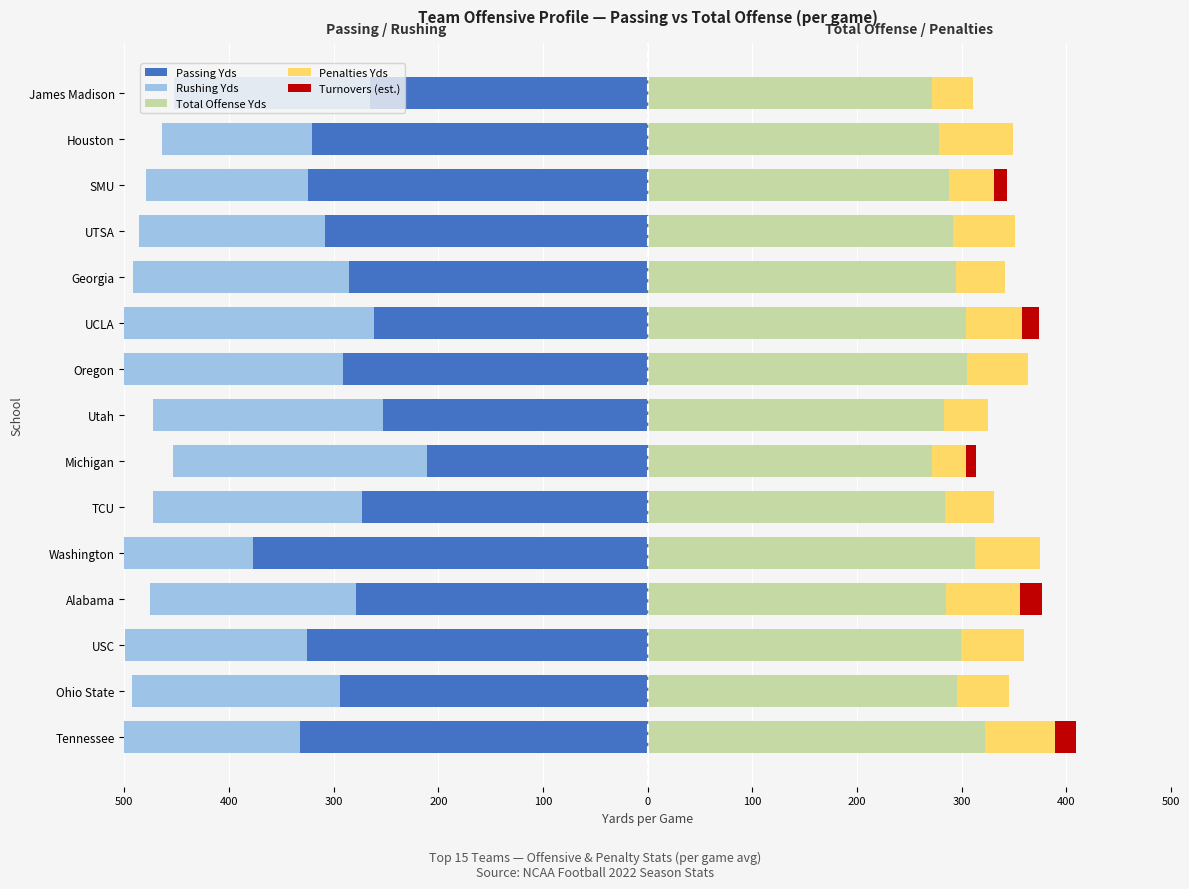

Where is Penalties Yds nearest to the value 51?

Ohio State